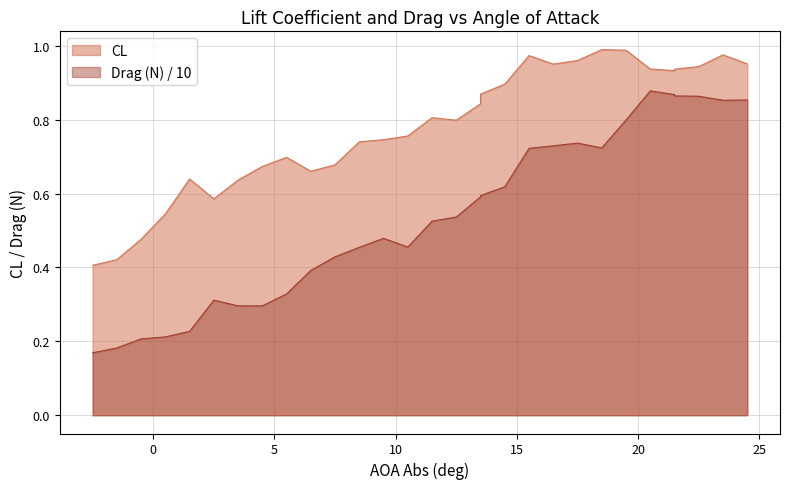

Reading right to left, what are all the values shown in this chart?

CL: 1.0	1.0	0.9	0.9	0.9	0.9	1.0	1.0	1.0	1.0	1.0	0.9	0.9	0.8	0.8	0.8	0.8	0.7	0.7	0.7	0.7	0.7	0.7	0.6	0.6	0.6	0.5	0.5	0.4	0.4
Drag (N): 0.9	0.9	0.9	0.9	0.9	0.9	0.8	0.7	0.7	0.7	0.7	0.6	0.6	0.6	0.5	0.5	0.5	0.5	0.5	0.4	0.4	0.3	0.3	0.3	0.3	0.2	0.2	0.2	0.2	0.2